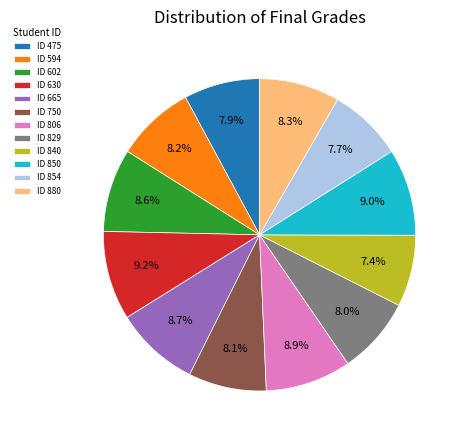

Do ID 475 and ID 880 together represent more than half of the pie?

No